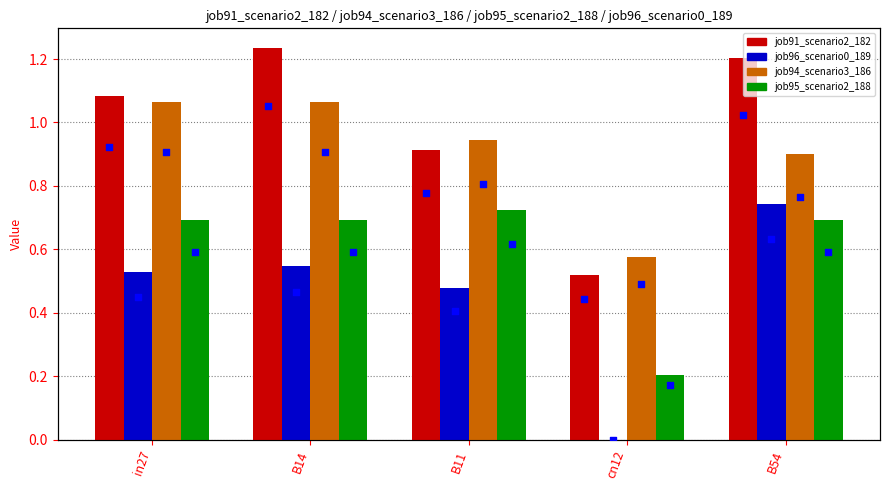

What are all the series names shown in the legend?

job91_scenario2_182, job96_scenario0_189, job94_scenario3_186, job95_scenario2_188